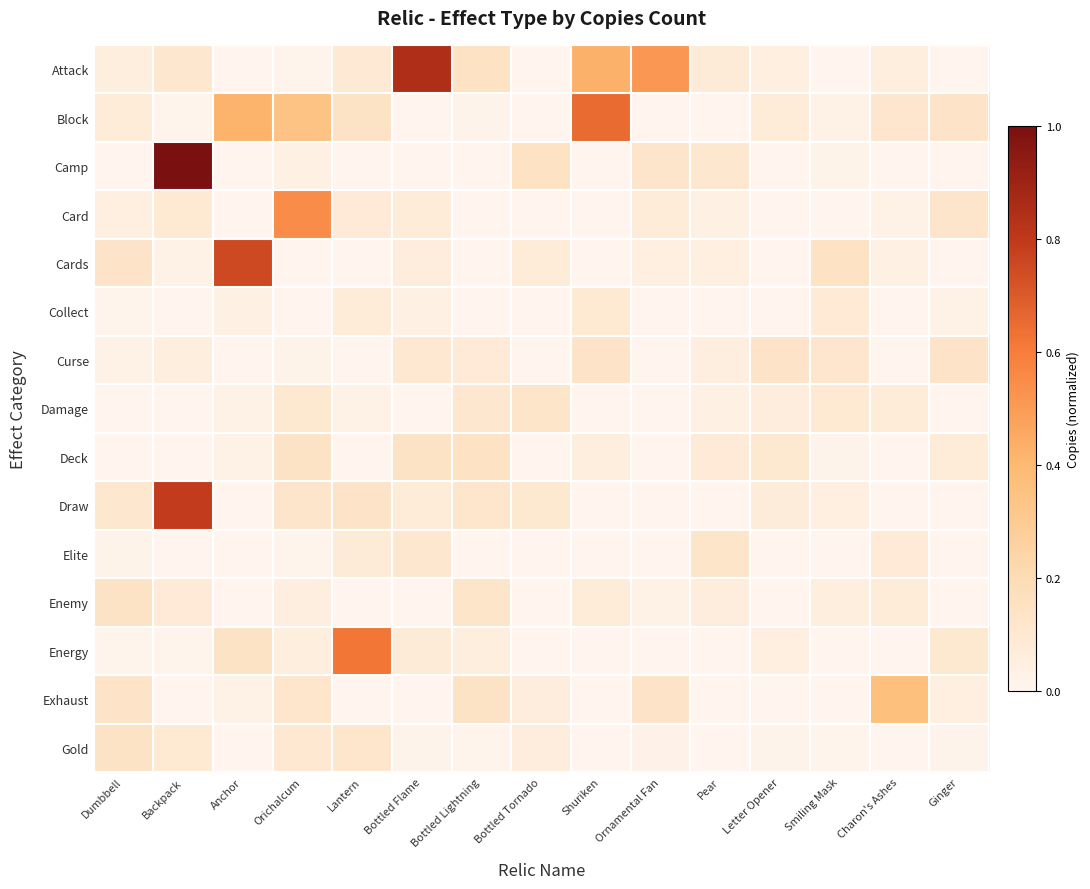

Reading left to right, transcribe all the data shown in this chart.

row_0: 0.1	0.1	0.0	0.0	0.1	0.8	0.1	0.0	0.4	0.5	0.1	0.0	0.0	0.1	0.0
row_1: 0.1	0.0	0.4	0.3	0.1	0.0	0.0	0.0	0.7	0.0	0.0	0.1	0.0	0.1	0.1
row_2: 0.0	1.0	0.0	0.0	0.0	0.0	0.0	0.1	0.0	0.1	0.1	0.0	0.0	0.0	0.0
row_3: 0.0	0.1	0.0	0.6	0.1	0.1	0.0	0.0	0.0	0.1	0.0	0.0	0.0	0.0	0.1
row_4: 0.1	0.0	0.8	0.0	0.0	0.1	0.0	0.1	0.0	0.1	0.0	0.0	0.1	0.0	0.0
row_5: 0.0	0.0	0.0	0.0	0.1	0.0	0.0	0.0	0.1	0.0	0.0	0.0	0.1	0.0	0.0
row_6: 0.0	0.1	0.0	0.0	0.0	0.1	0.1	0.0	0.1	0.0	0.1	0.1	0.1	0.0	0.1
row_7: 0.0	0.0	0.0	0.1	0.0	0.0	0.1	0.1	0.0	0.0	0.0	0.1	0.1	0.1	0.0
row_8: 0.0	0.0	0.0	0.1	0.0	0.1	0.1	0.0	0.1	0.0	0.1	0.1	0.0	0.0	0.1
row_9: 0.1	0.8	0.0	0.1	0.1	0.1	0.1	0.1	0.0	0.0	0.0	0.1	0.0	0.0	0.0
row_10: 0.0	0.0	0.0	0.0	0.1	0.1	0.0	0.0	0.0	0.0	0.1	0.0	0.0	0.1	0.0
row_11: 0.1	0.1	0.0	0.1	0.0	0.0	0.1	0.0	0.1	0.0	0.1	0.0	0.1	0.1	0.0
row_12: 0.0	0.0	0.1	0.1	0.6	0.1	0.1	0.0	0.0	0.0	0.0	0.0	0.0	0.0	0.1
row_13: 0.1	0.0	0.0	0.1	0.0	0.0	0.1	0.1	0.0	0.1	0.0	0.0	0.0	0.4	0.0
row_14: 0.1	0.1	0.0	0.1	0.1	0.0	0.0	0.1	0.0	0.0	0.0	0.0	0.0	0.0	0.0